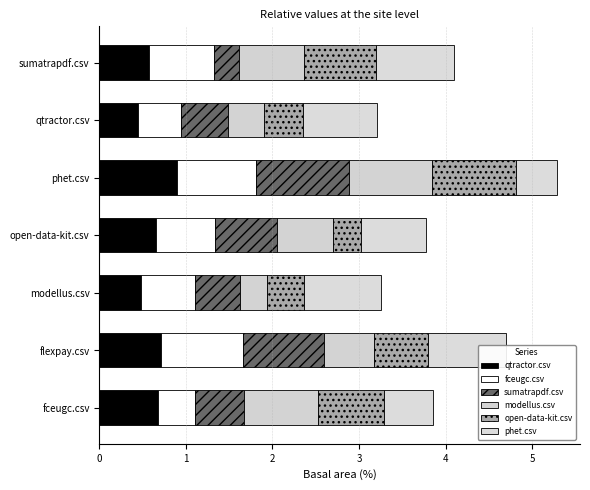

The value of sumatrapdf.csv at modellus.csv is 0.5. True or false?

True